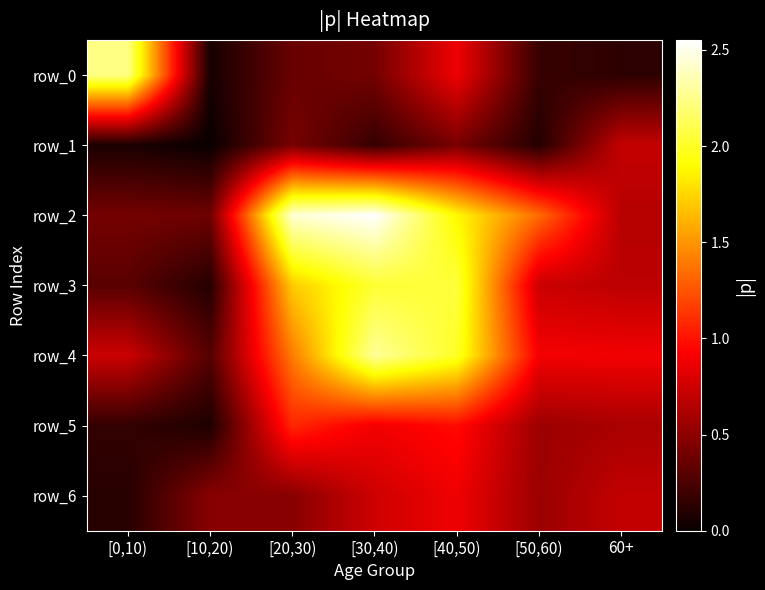

How many series are shown in this chart?

7